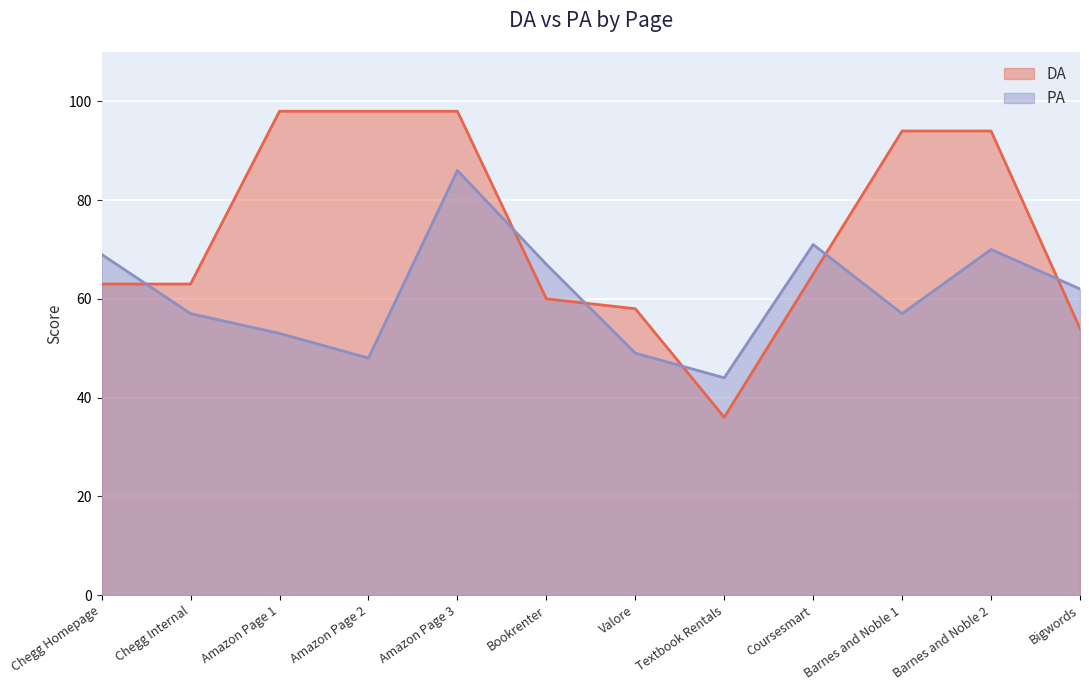

Between which two adjacent categories do PA and DA first intersect?

Chegg Homepage and Chegg Internal